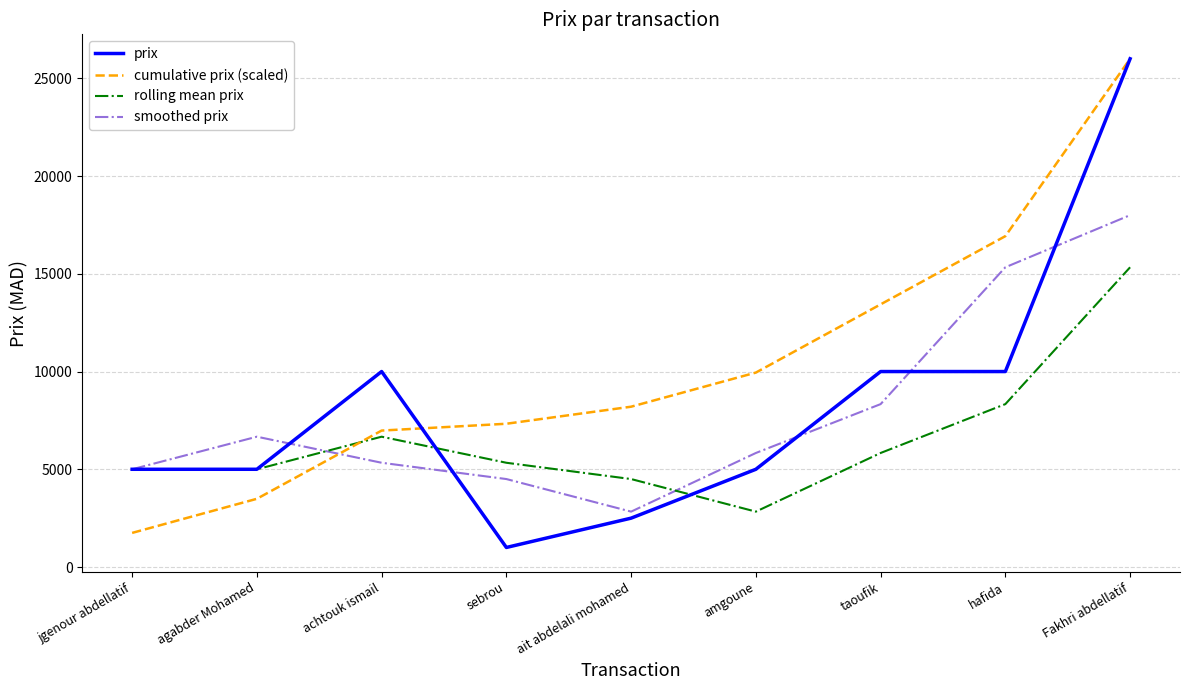

At which category does the chart reach its peak across all series?

Fakhri abdellatif